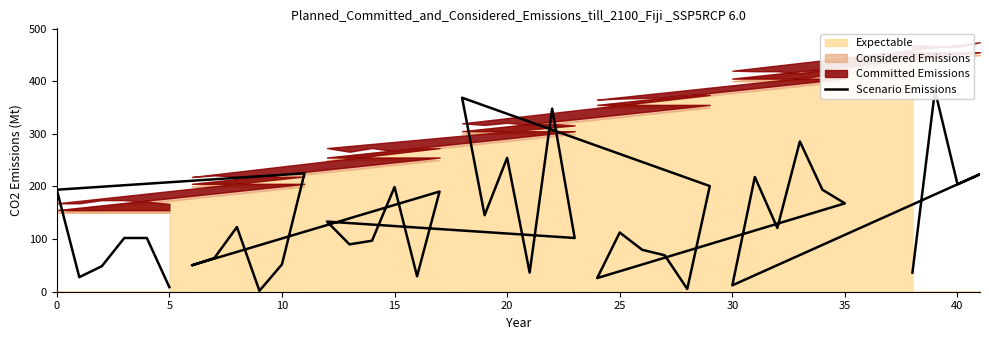

True or false: the data has more than 0 interior local peaks.

True